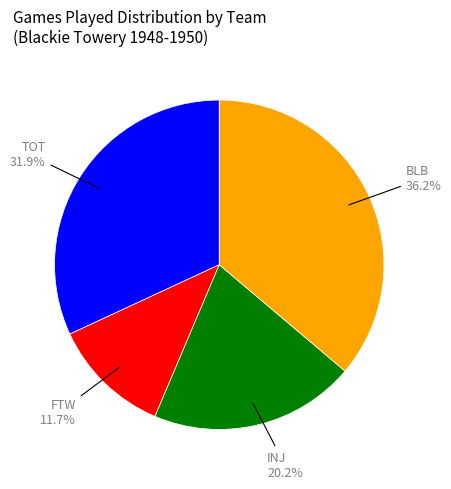

To the nearest percent, what is the combined percentage of TOT and INJ?

52%